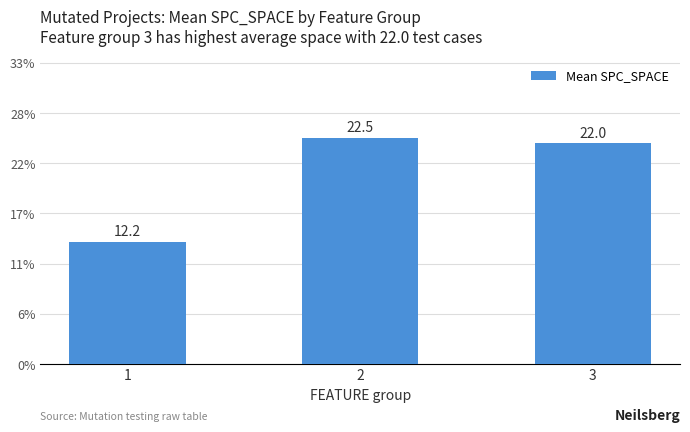

Are the bars horizontal?

No